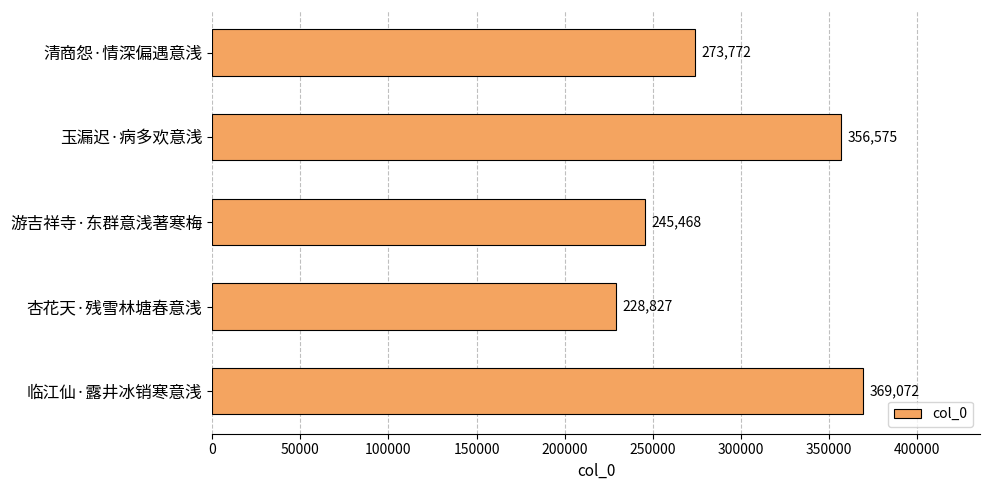

What is the change in value from 游吉祥寺·东群意浅著寒梅 to 杏花天·残雪林塘春意浅?

-16641